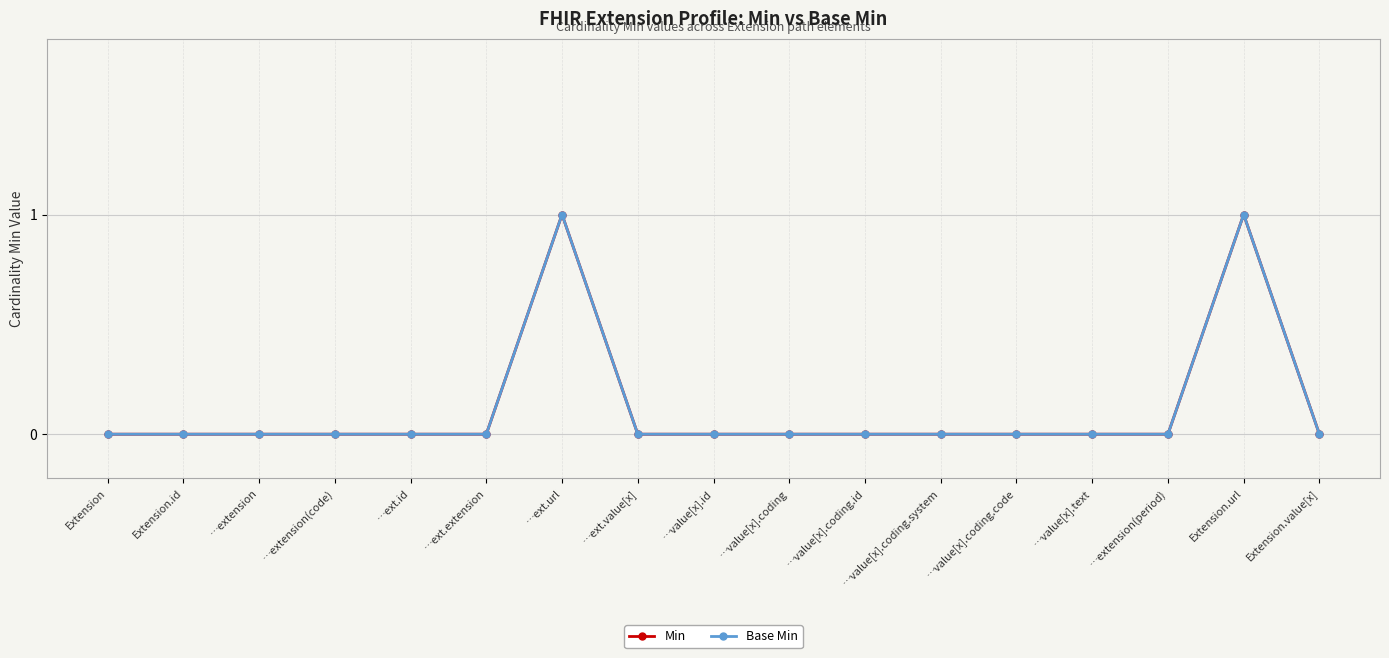

Reading left to right, extract all data points from this chart.

Min: 0	0	0	0	0	0	1	0	0	0	0	0	0	0	0	1	0
Base Min: 0	0	0	0	0	0	1	0	0	0	0	0	0	0	0	1	0